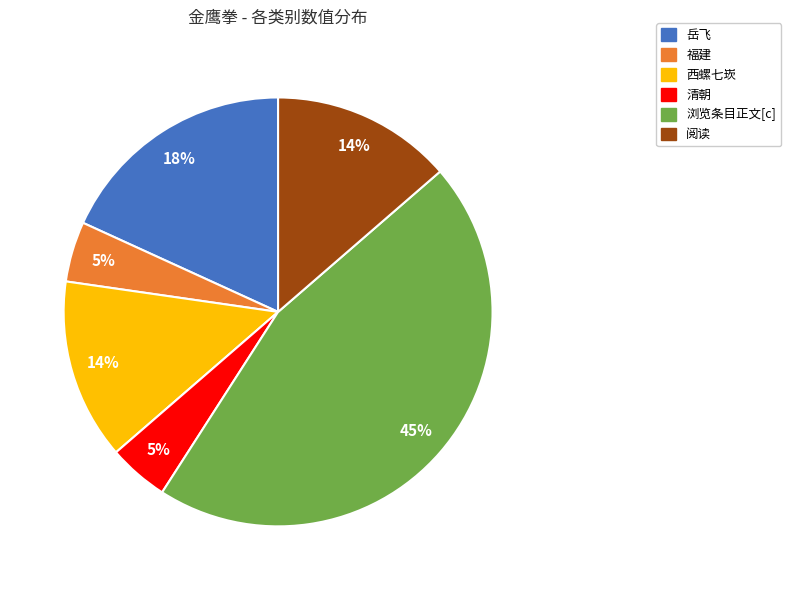

Do 岳飞 and 西螺七崁 together represent more than half of the pie?

No